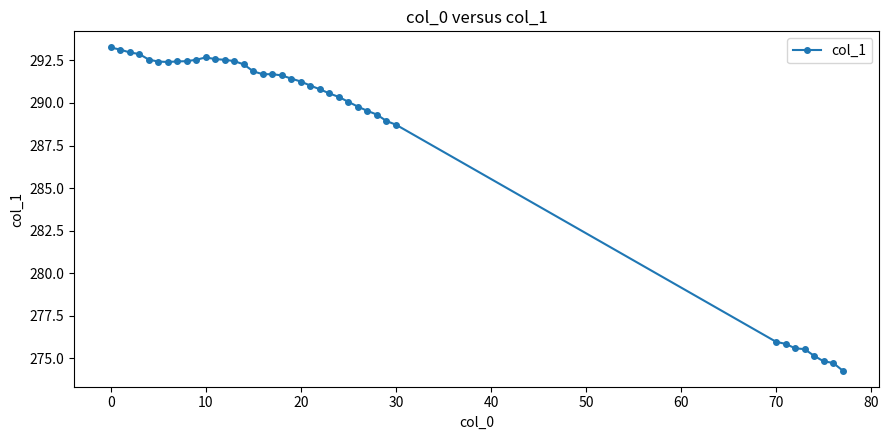

What is the average value?

288.2